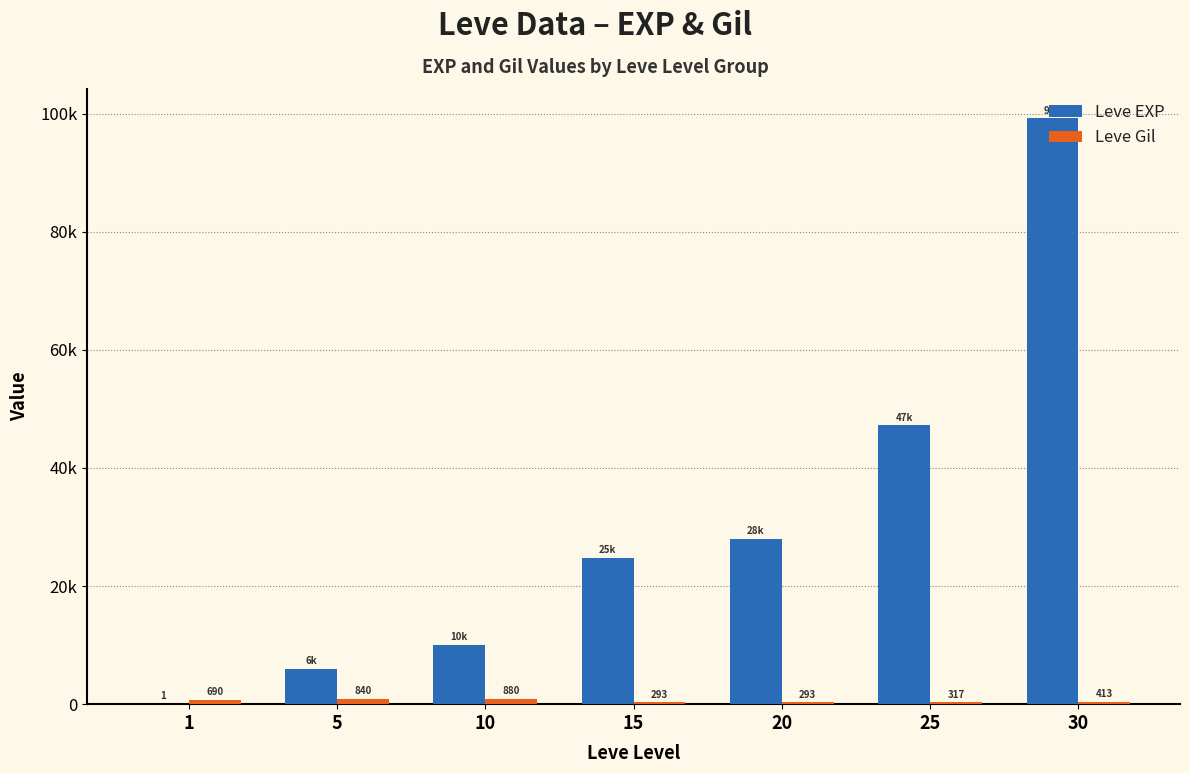

Between 1 and 10, which series saw the biggest shift?

Leve EXP